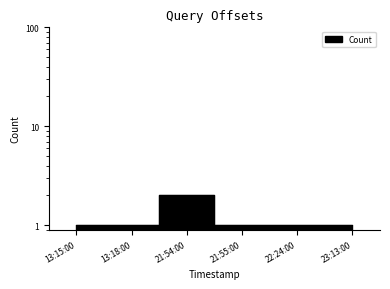

At which label is the value closest to 1?

13:15:00